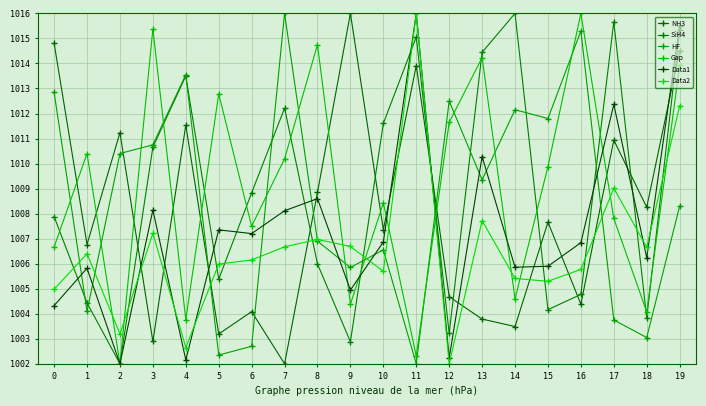

What are all the series names shown in the legend?

NH3, SiH4, HF, Gap, Data1, Data2